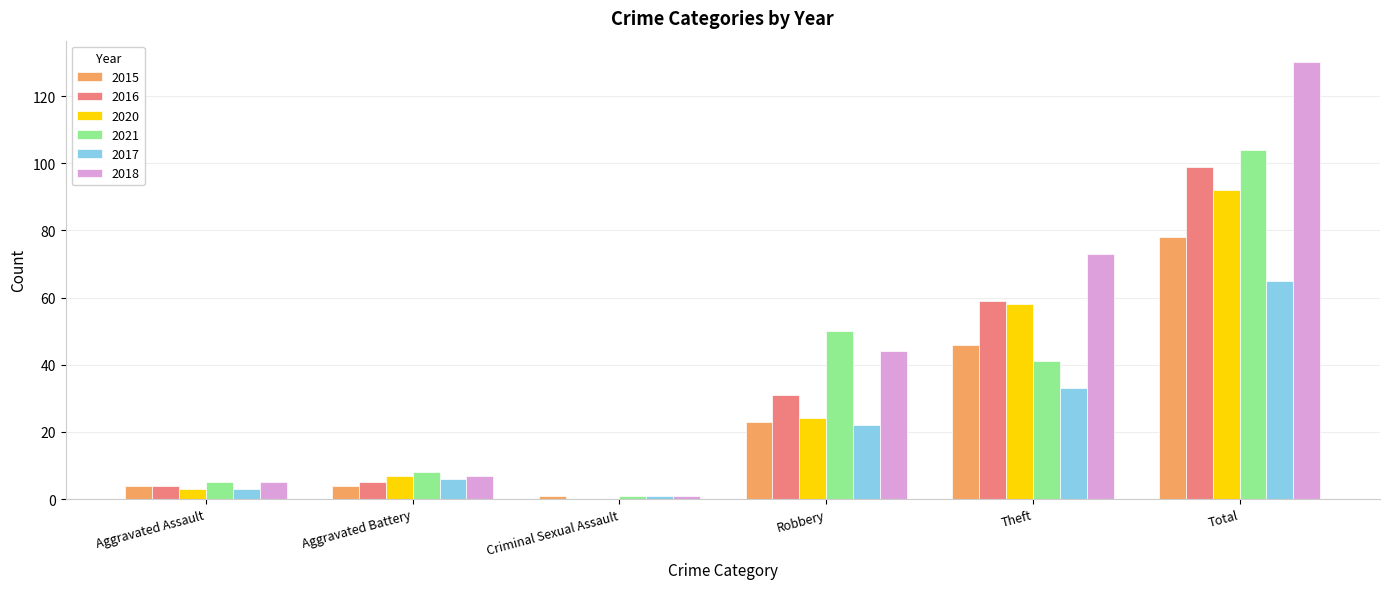

The 2018 series shows 73 at Theft. True or false?

True